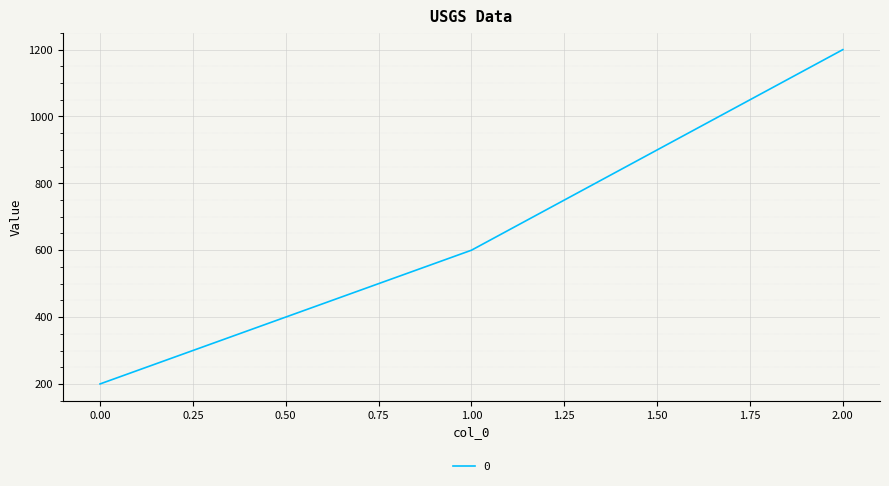

What is the greatest value displayed?

1200